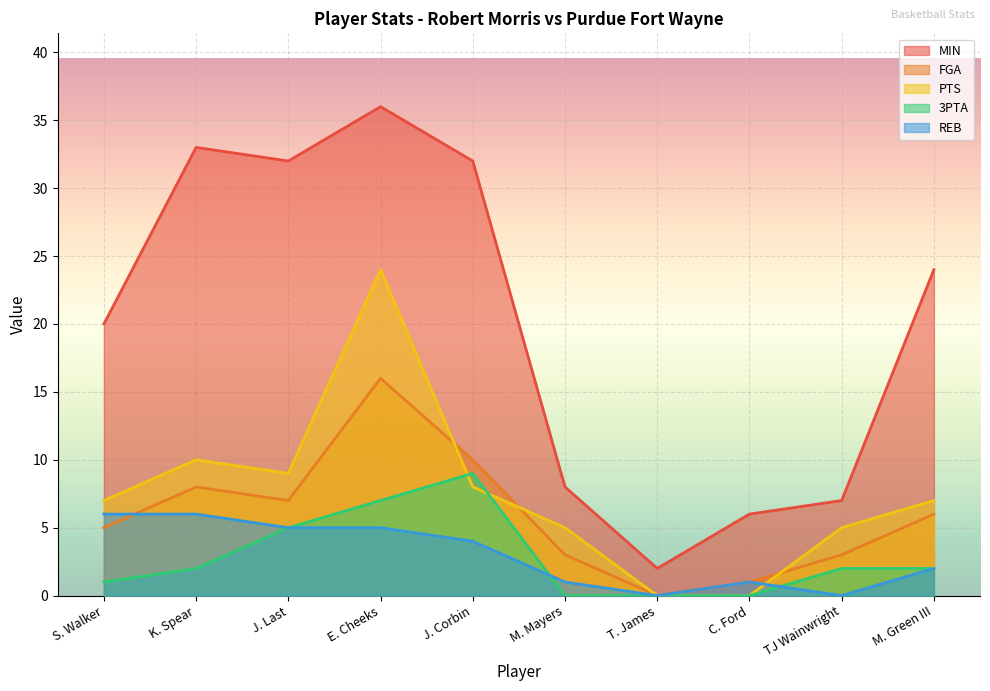

What is the maximum value shown in the chart?

36